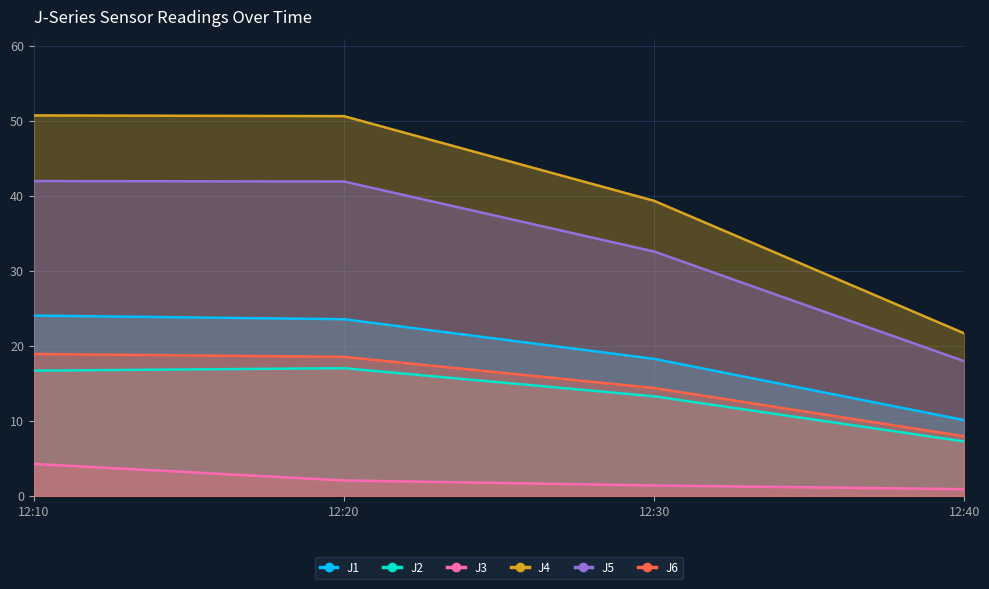

What is the minimum value for J2?

7.2